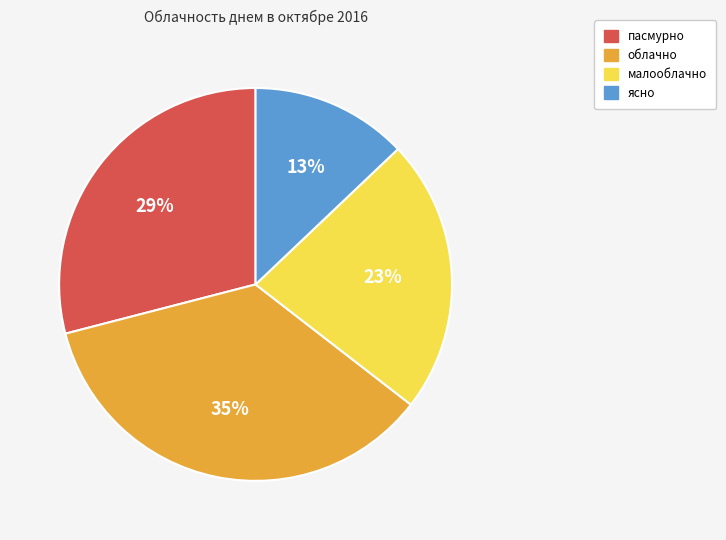

Rank the categories by value from highest to lowest.

облачно, пасмурно, малооблачно, ясно